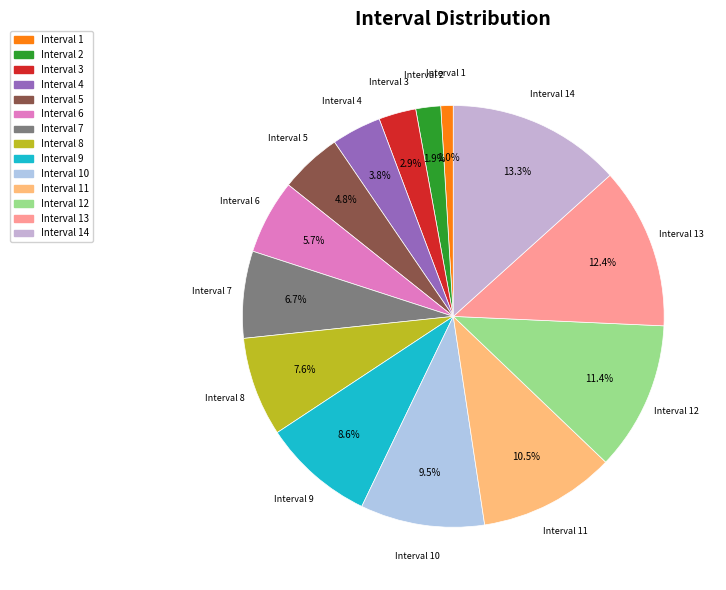

What is the largest slice in the pie chart?

Interval 14